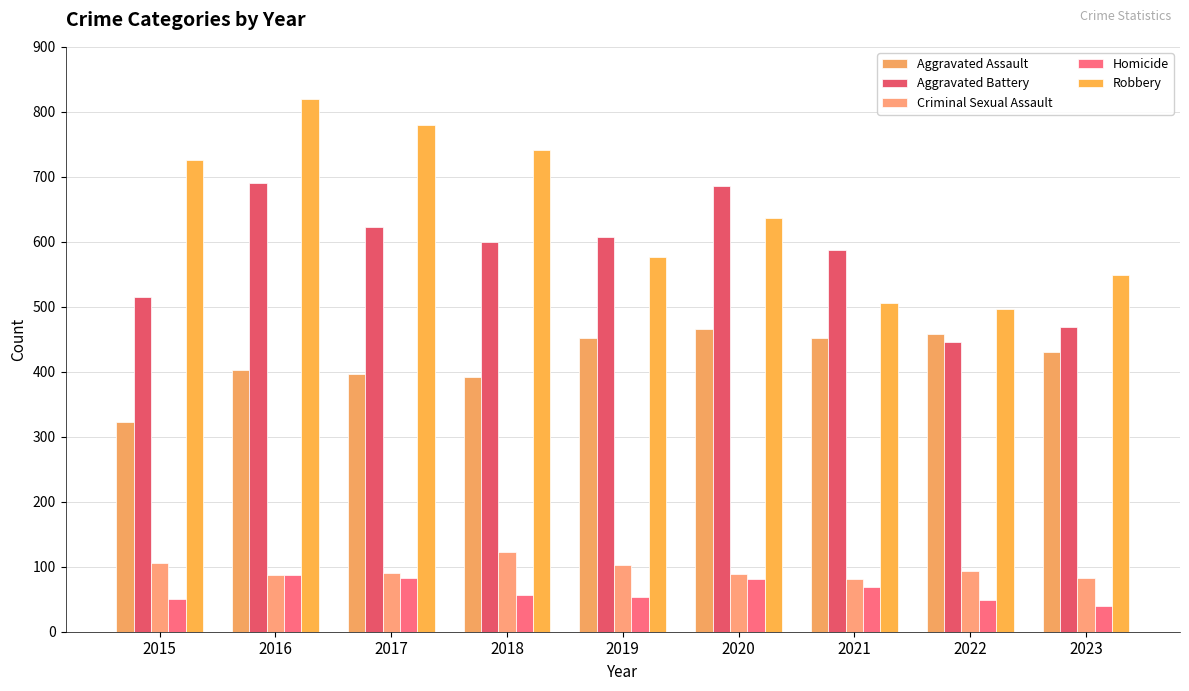

What value does the Aggravated Assault series have at 2021, to the nearest 50?

450